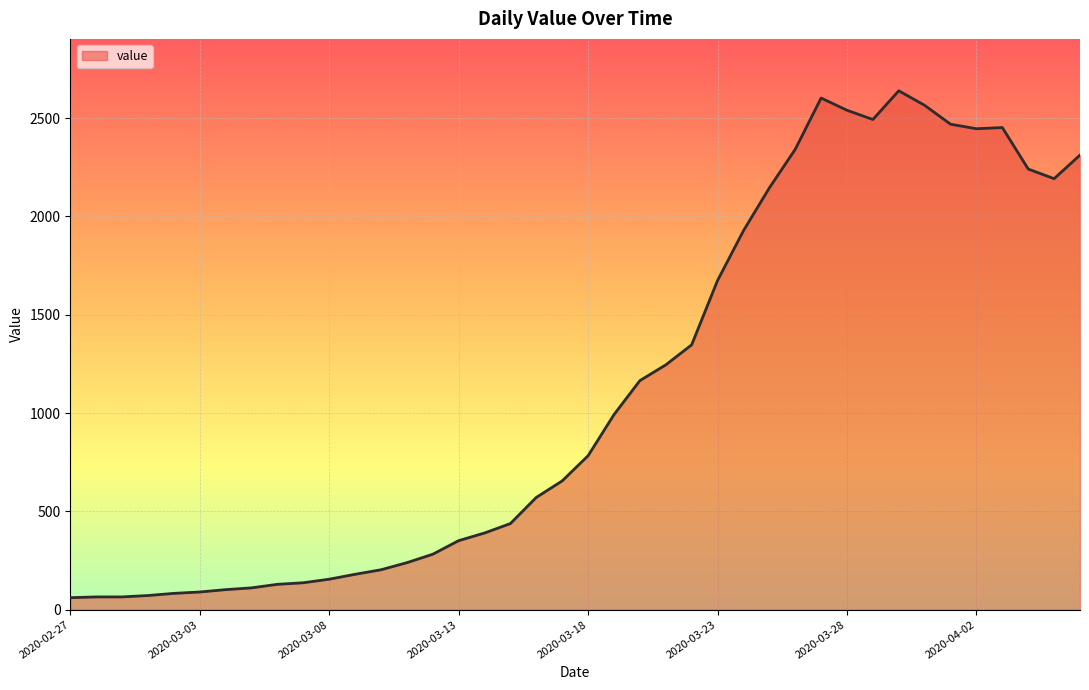

What is the difference between the maximum and minimum values?

2578